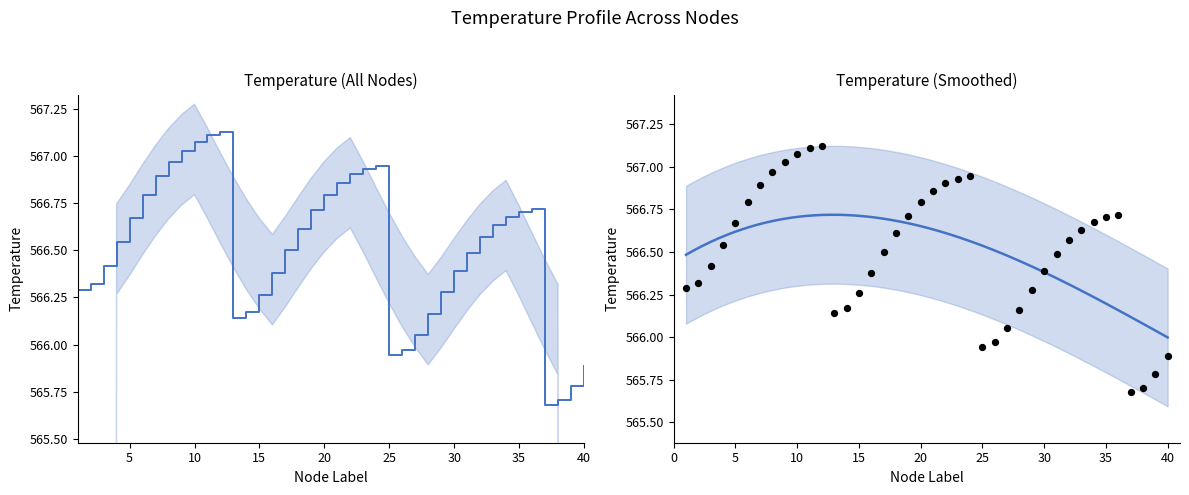

What is the change in value from 9 to 39?

-1.2